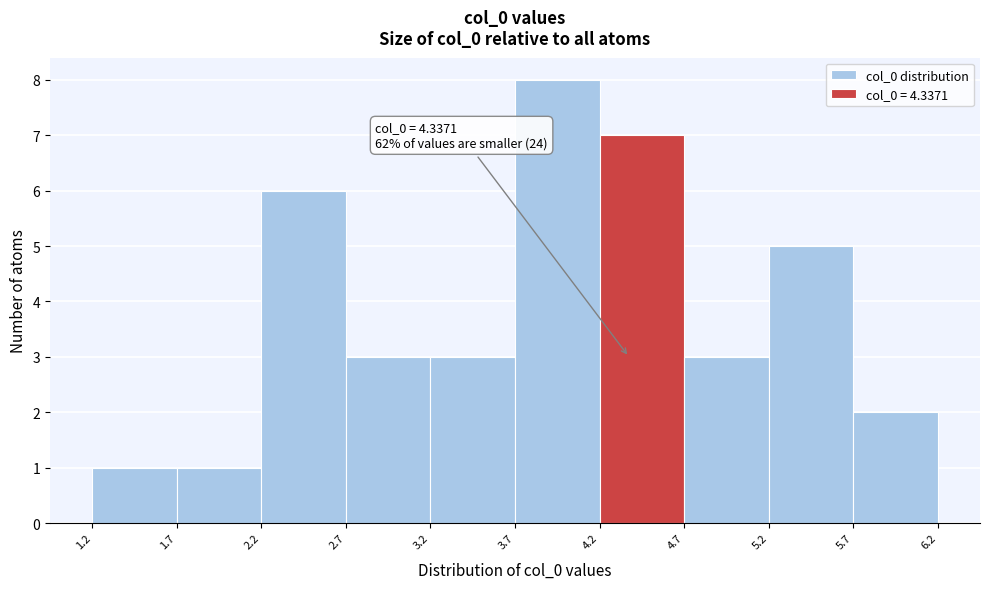

Which range on the x-axis has the tallest bar?

3.7 to 4.2